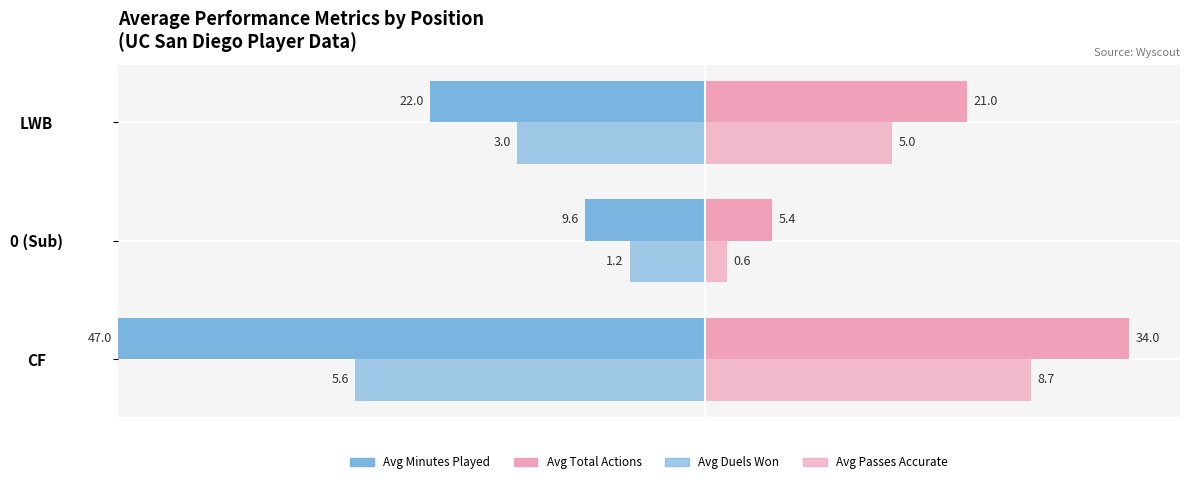

How many values in the Avg Minutes Played series exceed 22?

1